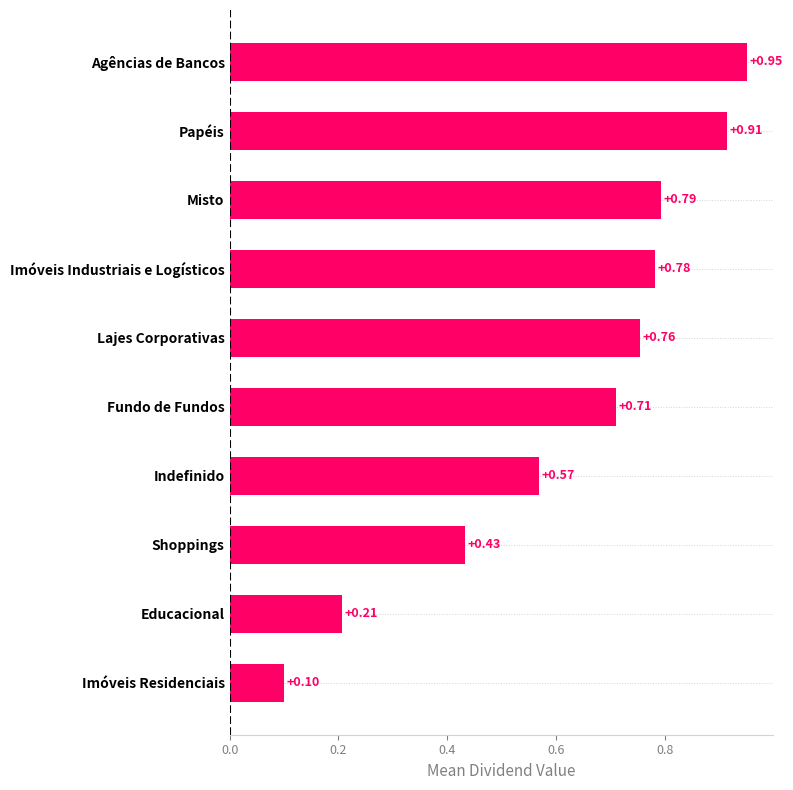

What is the minimum value shown in the chart?

0.1